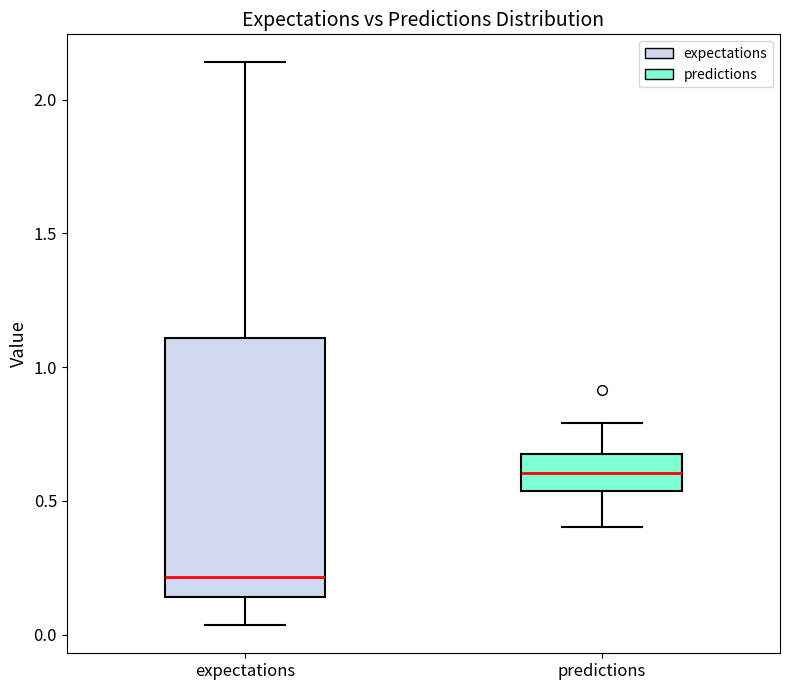

Reading left to right, transcribe this box plot: for each box, give where its median line is, the range the box spans, and where its two whiskers end, as read against the y-axis. The values are not printed on the chart, so give them approximately, as read against the axis.

expectations: median 0.20, box 0.15 to 1.10, whiskers 0.05 to 2.15
predictions: median 0.60, box 0.55 to 0.70, whiskers 0.40 to 0.80